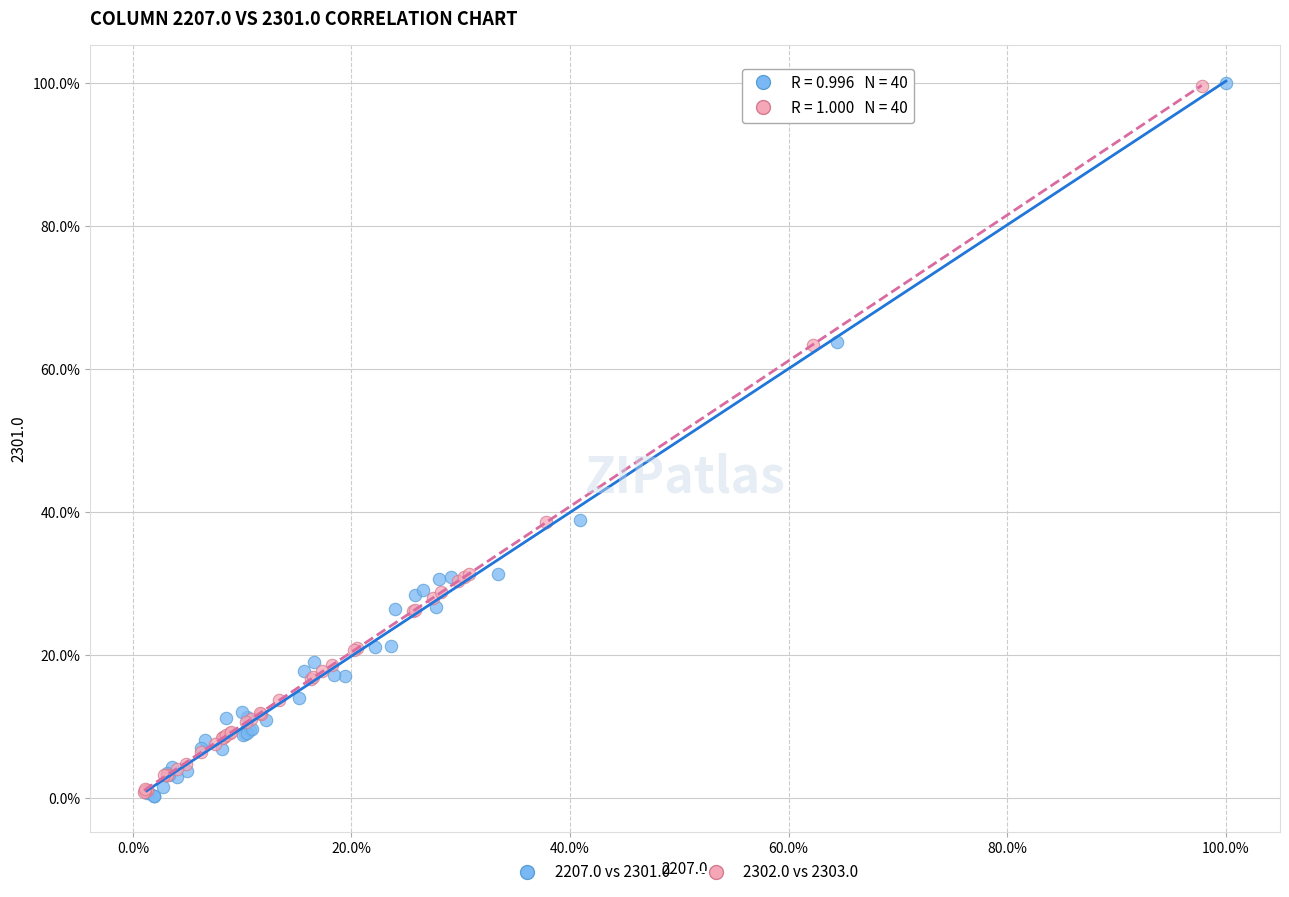

What are all the series names shown in the legend?

2207.0 vs 2301.0, 2302.0 vs 2303.0